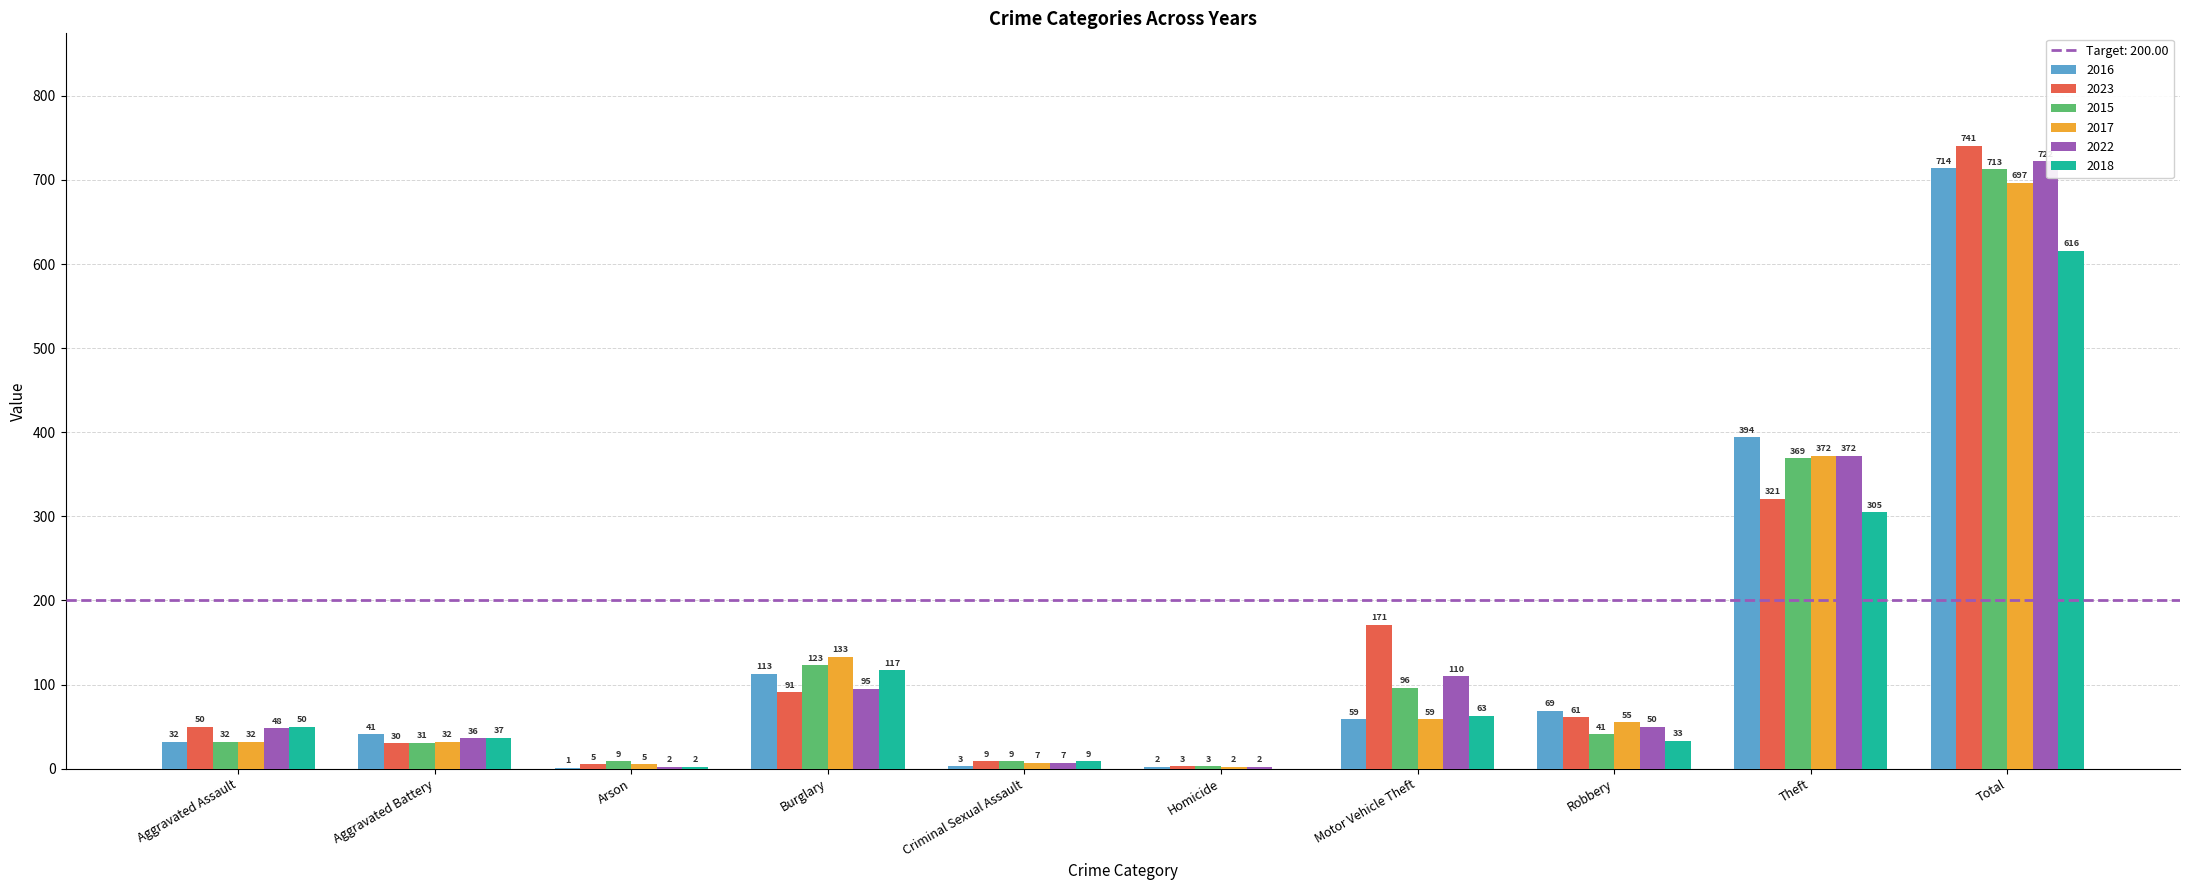

What is the sum of all 2015 values?

1426